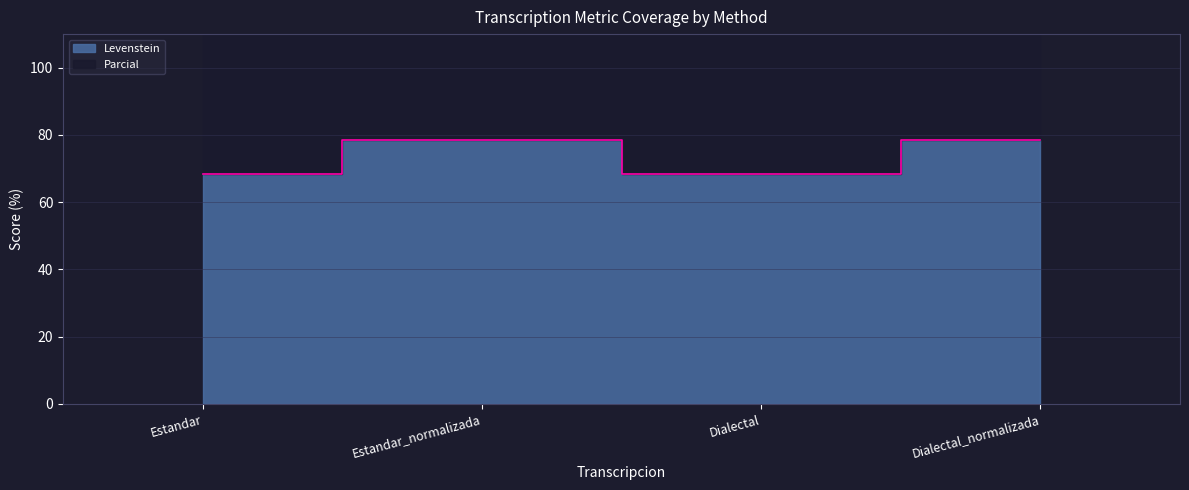

How many points are lower than both their immediate neighbors (excluding endpoints)?

1